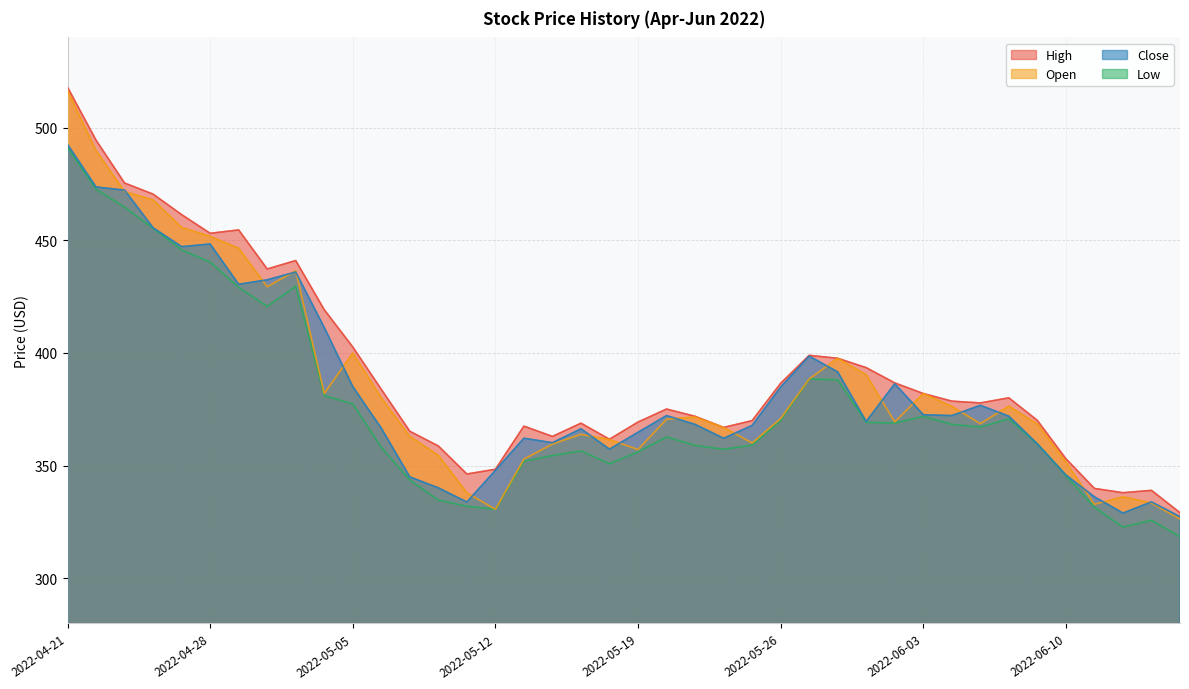

What position from the right is 2022-06-16?

1